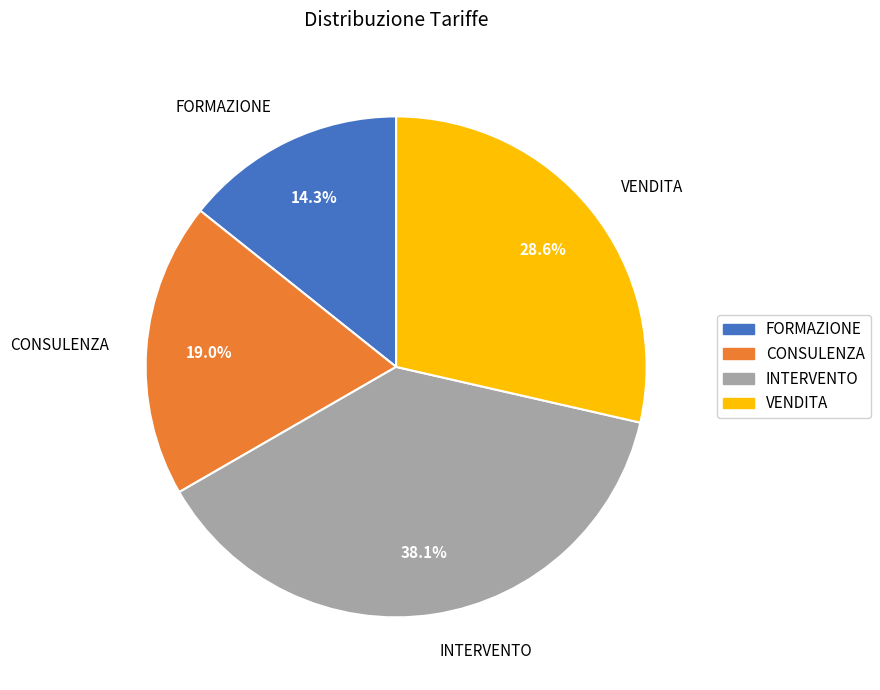

To the nearest percent, what is the average slice percentage?

25%